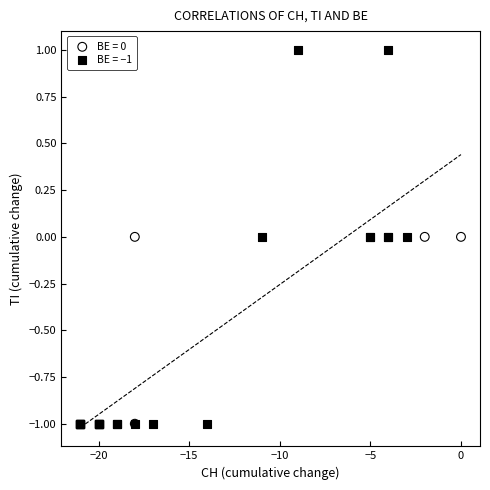

Which series contains the highest Y value?

BE = −1